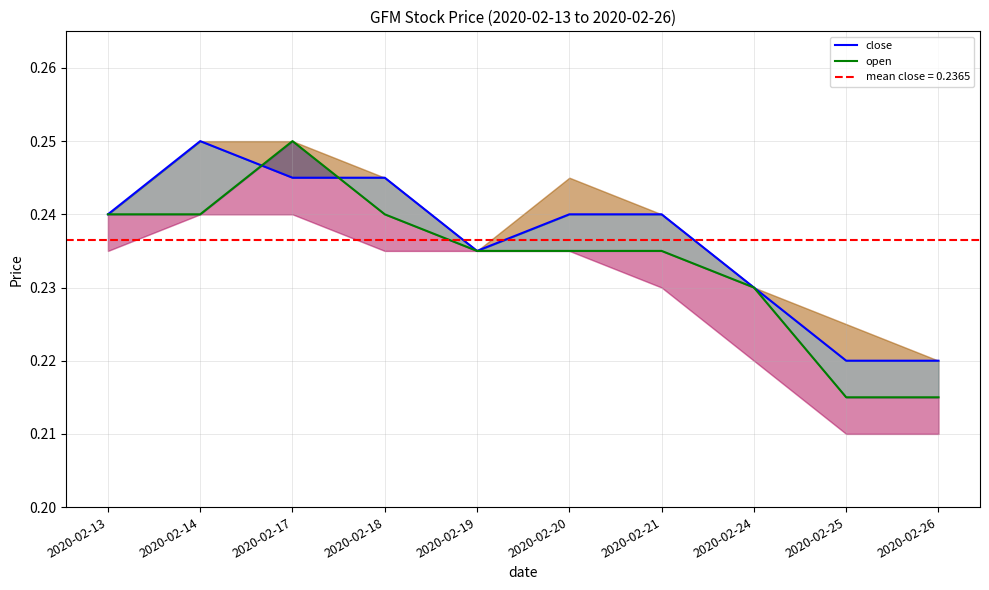

Is this an area chart (filled region under the line)?

No